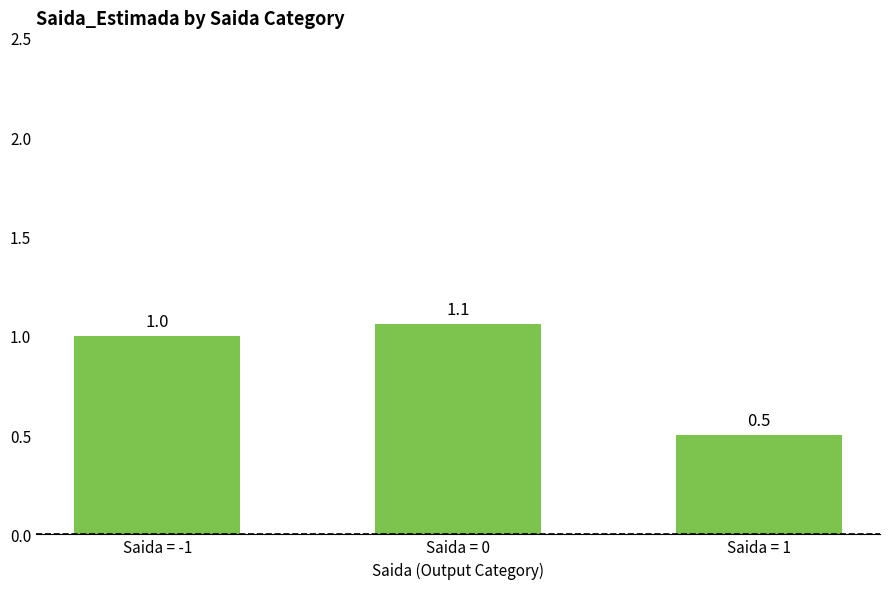

What is the label of the 1st bar from the left?

Saida = -1